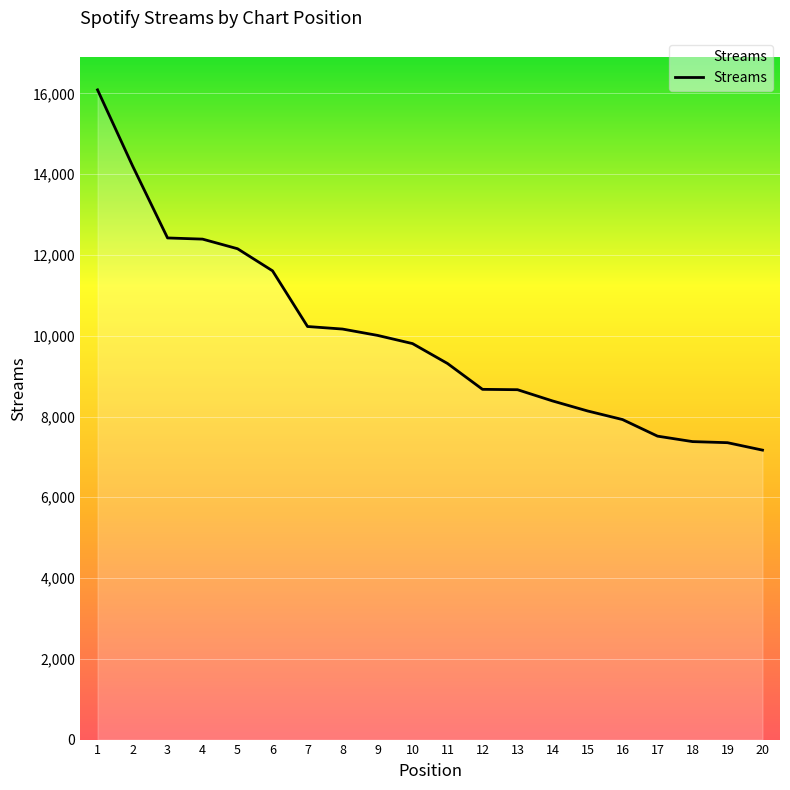

How many lines are shown in the chart?

1